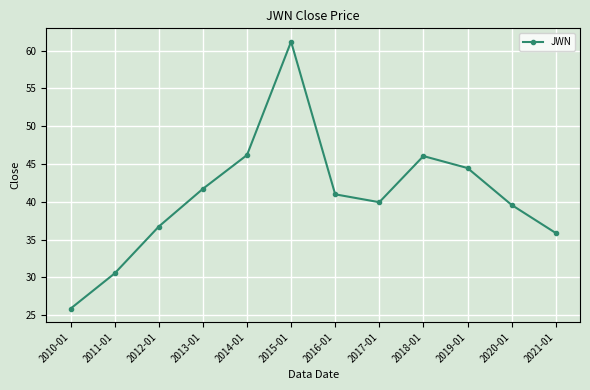

What is the value of the 7th point from the left?

41.0